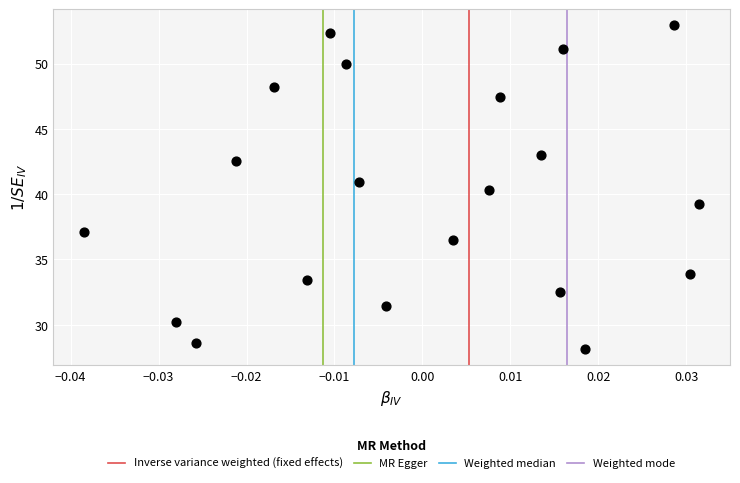

What is the range of Y values (max minus min)?

24.8